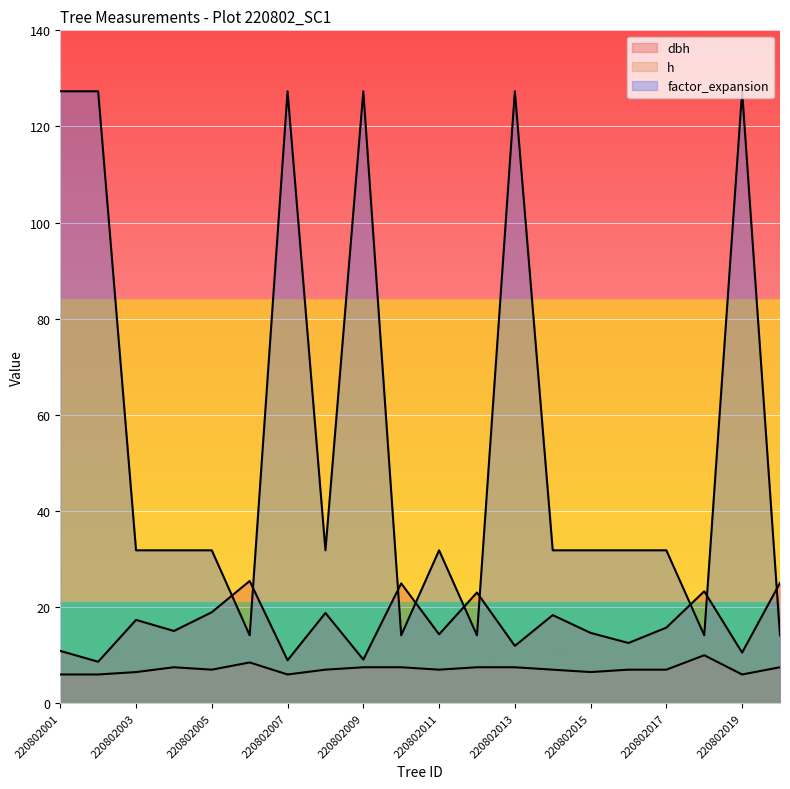

Does the chart display data point markers on the line(s)?

No